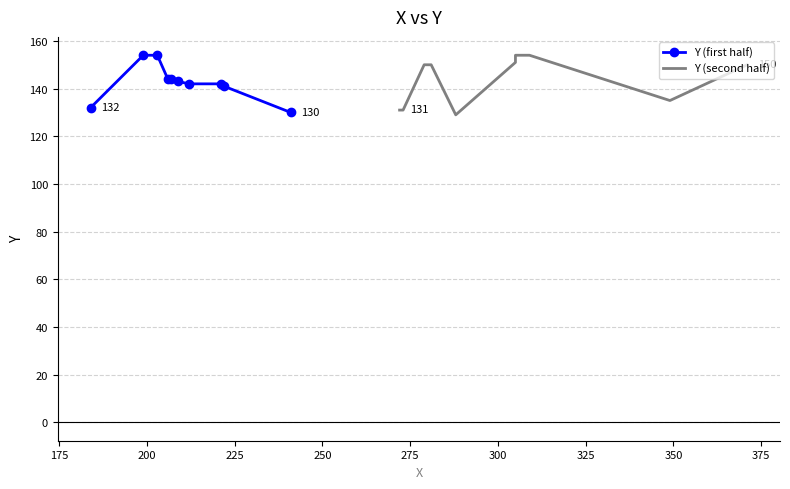

What is the average value of the Y (first half) series?

143